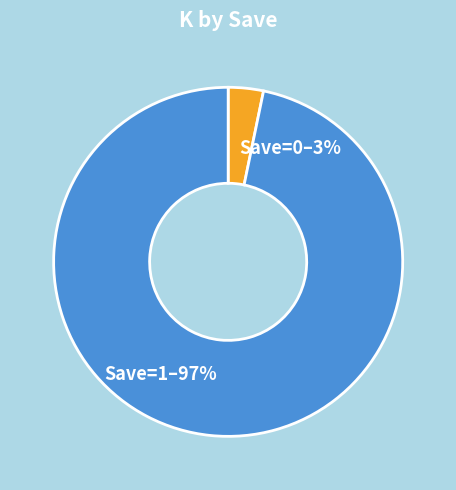

Is the sum of Save=0 and Save=1 greater than half?

Yes